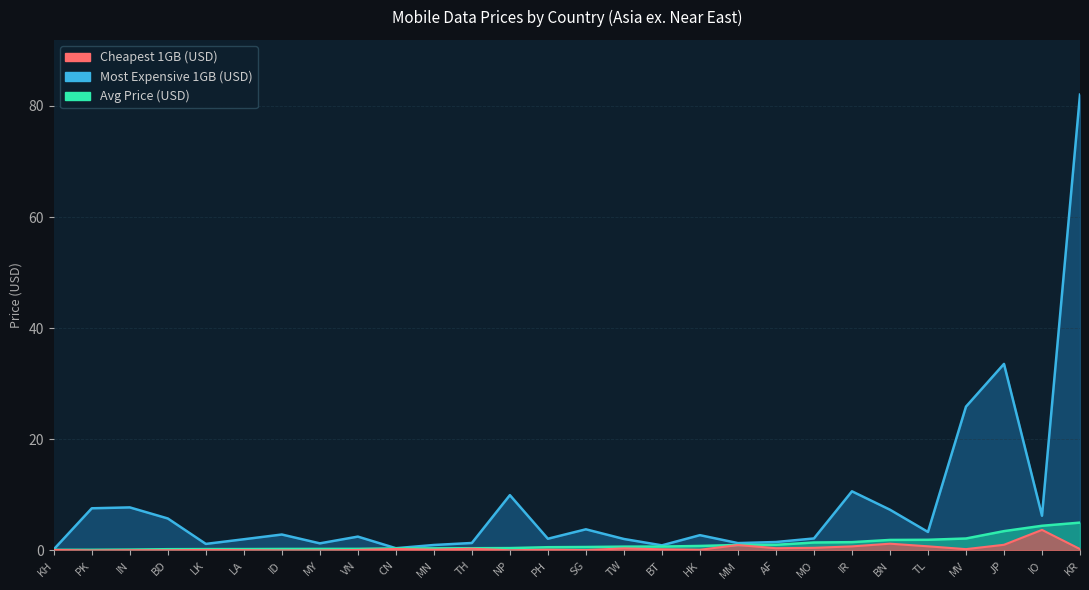

The value of Avg Price (USD) at TW is 0.7. True or false?

True